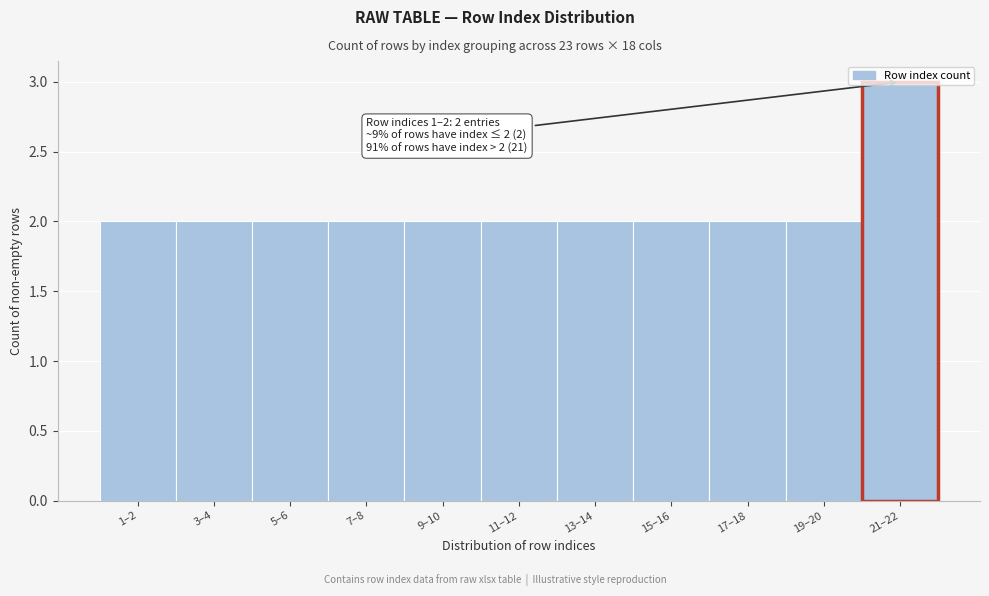

The chart shows a value of 2 at 13–14. True or false?

True